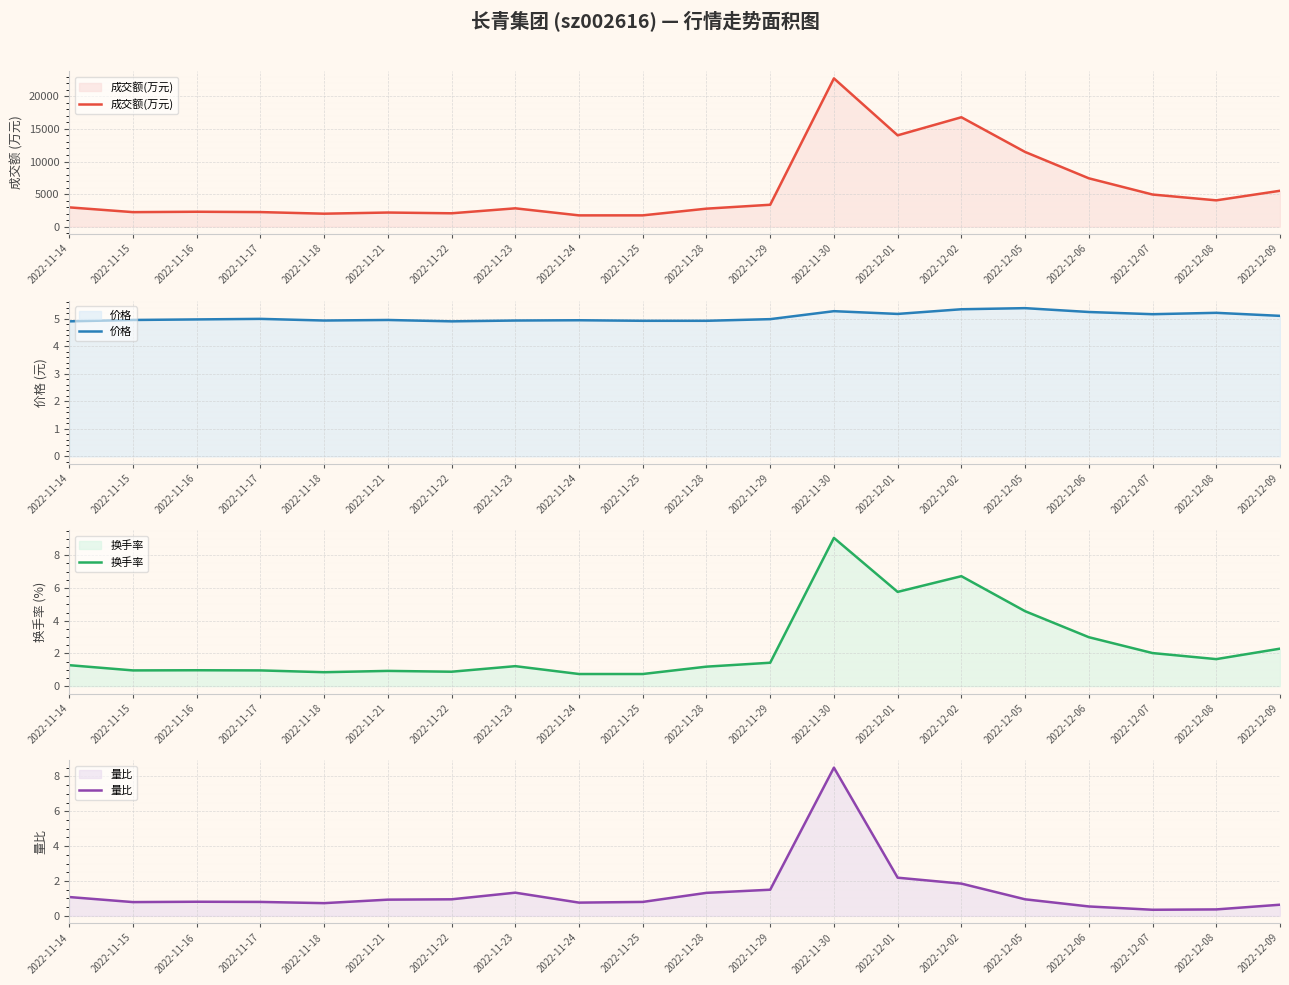

Reading left to right, transcribe all the data shown in this chart.

成交额(万元): 2022-11-14=2956.0	2022-11-15=2223.0	2022-11-16=2282.0	2022-11-17=2232.0	2022-11-18=1985.0	2022-11-21=2162.0	2022-11-22=2047.0	2022-11-23=2809.0	2022-11-24=1725.0	2022-11-25=1728.0	2022-11-28=2757.0	2022-11-29=3357.0	2022-11-30=22766.0	2022-12-01=14021.0	2022-12-02=16798.0	2022-12-05=11467.0	2022-12-06=7420.0	2022-12-07=4927.0	2022-12-08=4035.0	2022-12-09=5504.0
价格: 2022-11-14=4.9	2022-11-15=5.0	2022-11-16=5.0	2022-11-17=5.0	2022-11-18=4.9	2022-11-21=5.0	2022-11-22=4.9	2022-11-23=4.9	2022-11-24=5.0	2022-11-25=4.9	2022-11-28=4.9	2022-11-29=5.0	2022-11-30=5.3	2022-12-01=5.2	2022-12-02=5.3	2022-12-05=5.4	2022-12-06=5.2	2022-12-07=5.2	2022-12-08=5.2	2022-12-09=5.1
换手率: 2022-11-14=1.3	2022-11-15=1.0	2022-11-16=1.0	2022-11-17=1.0	2022-11-18=0.8	2022-11-21=0.9	2022-11-22=0.9	2022-11-23=1.2	2022-11-24=0.7	2022-11-25=0.7	2022-11-28=1.2	2022-11-29=1.4	2022-11-30=9.1	2022-12-01=5.8	2022-12-02=6.7	2022-12-05=4.6	2022-12-06=3.0	2022-12-07=2.0	2022-12-08=1.6	2022-12-09=2.3
量比: 2022-11-14=1.1	2022-11-15=0.8	2022-11-16=0.8	2022-11-17=0.8	2022-11-18=0.7	2022-11-21=0.9	2022-11-22=0.9	2022-11-23=1.3	2022-11-24=0.8	2022-11-25=0.8	2022-11-28=1.3	2022-11-29=1.5	2022-11-30=8.5	2022-12-01=2.2	2022-12-02=1.9	2022-12-05=0.9	2022-12-06=0.5	2022-12-07=0.3	2022-12-08=0.4	2022-12-09=0.6